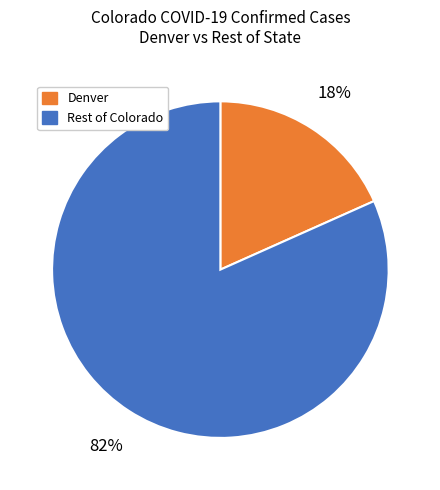

Is there a majority slice in this chart?

Yes